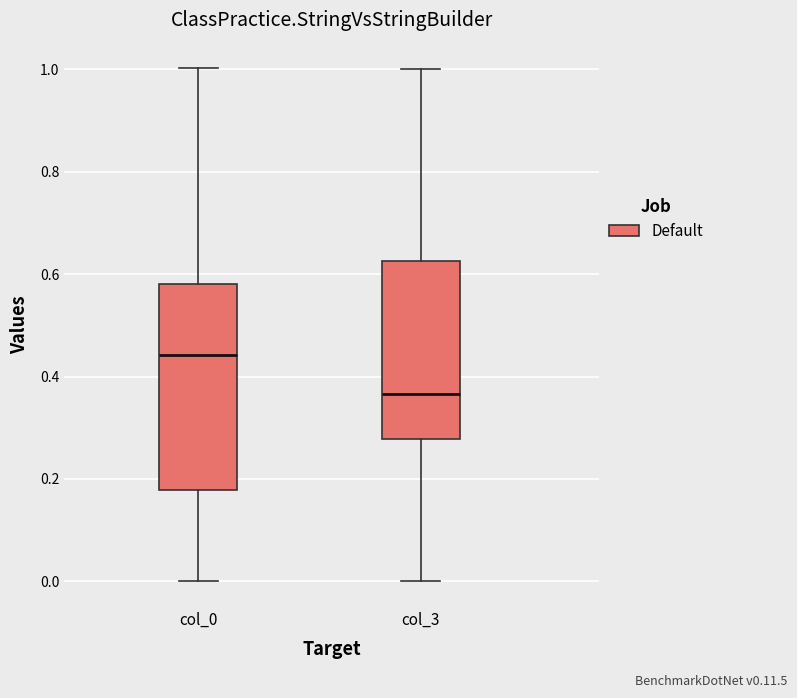

Comparing the boxes themselves (not the whiskers), which one is the tallest?

col_0